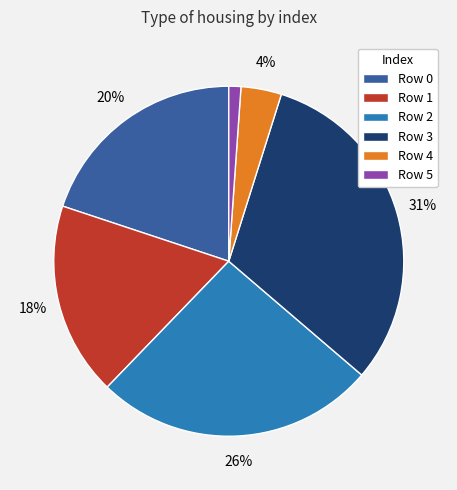

Which category has the biggest portion of the pie?

Row 3